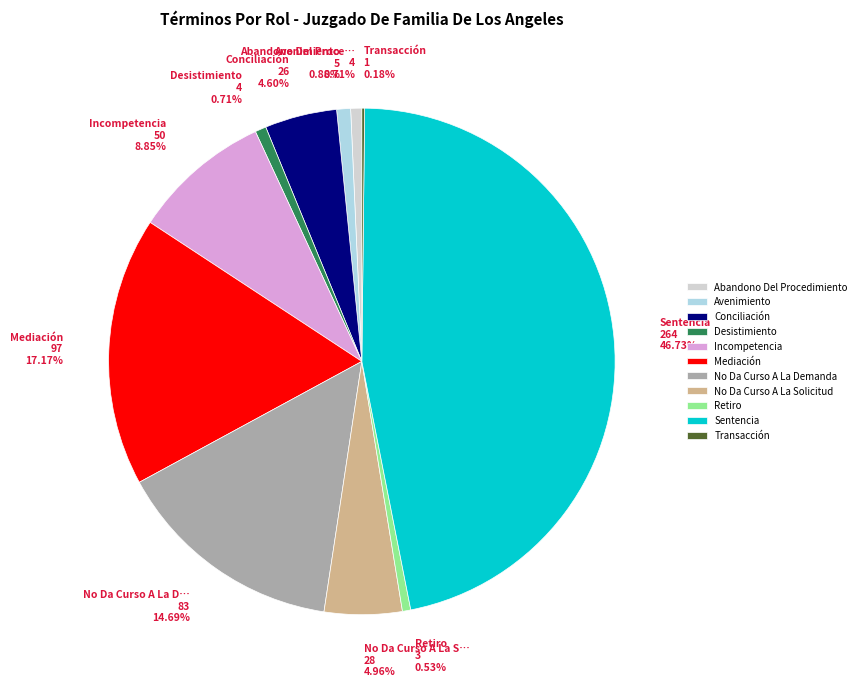

Between Abandono Del Proce… 4 0.71% and Conciliación 26 4.60%, which is larger?

Conciliación 26 4.60%